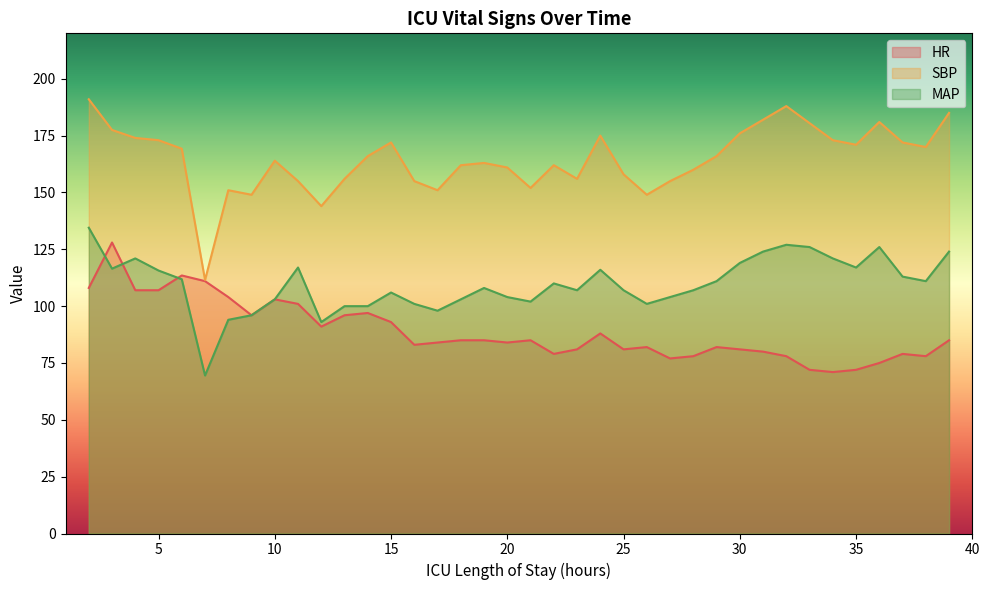

Rank the series by their average value, from highest to lowest.

SBP, MAP, HR